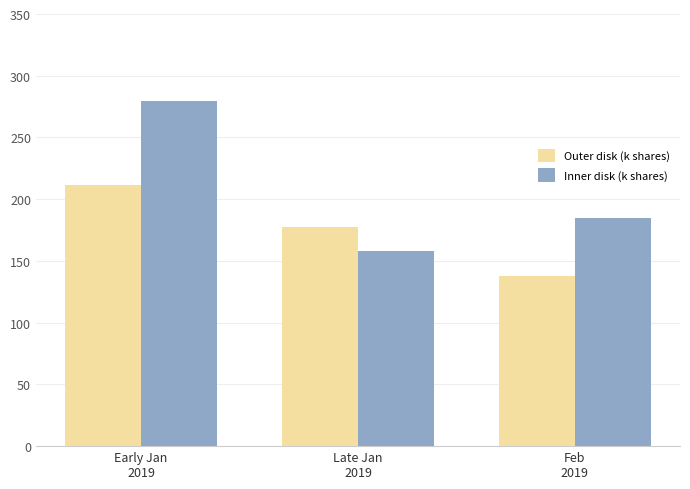

At Late Jan
2019, list the series in order from largest to smallest.

Outer disk (k shares), Inner disk (k shares)